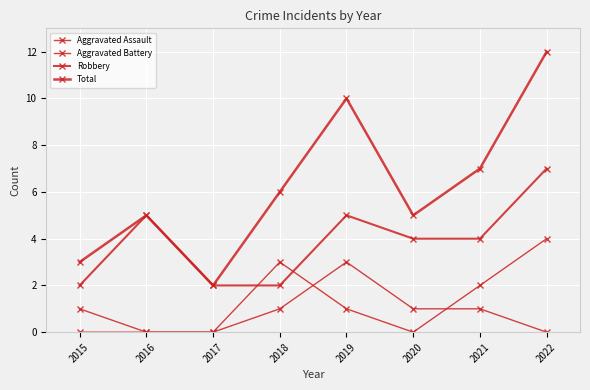

List the labels in order of Aggravated Battery value, smallest first.

2016, 2017, 2020, 2015, 2019, 2021, 2018, 2022